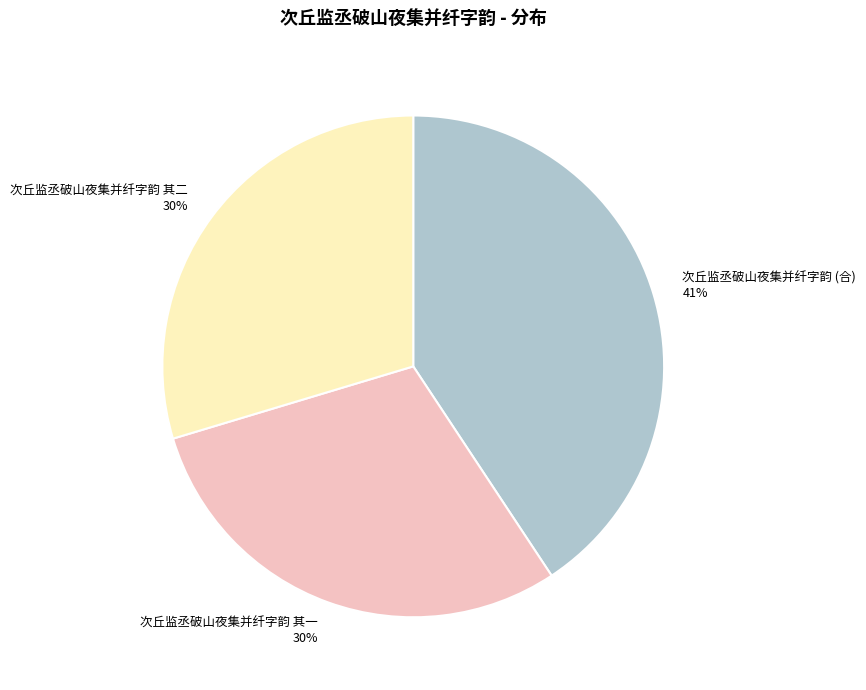

To the nearest percent, what is the difference between the largest and smallest slice percentages?

11%